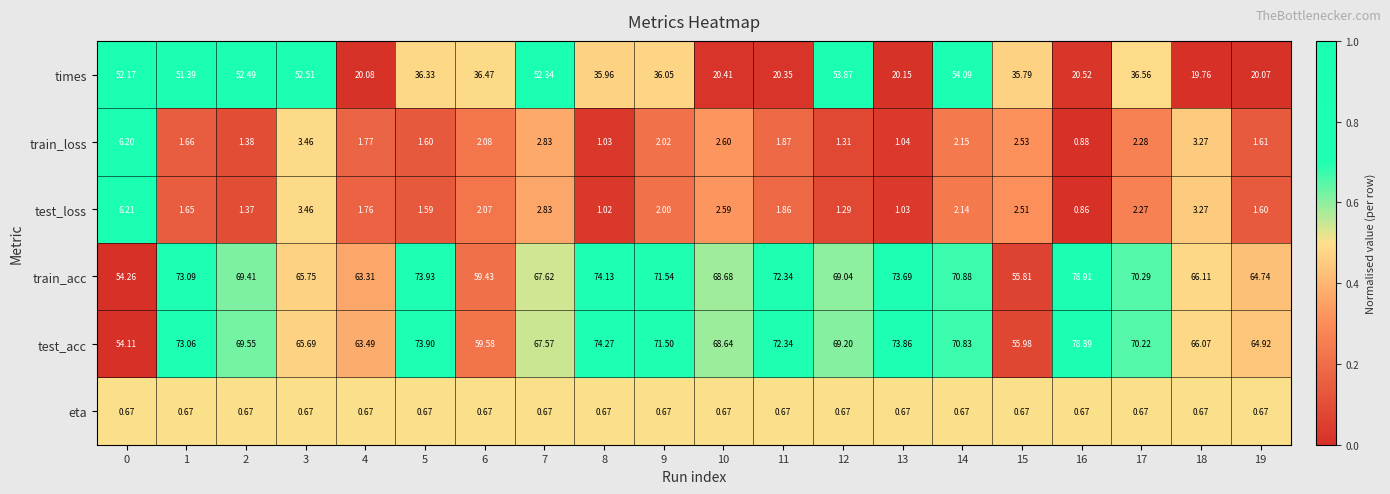

Which series has the largest range (max minus min)?

times